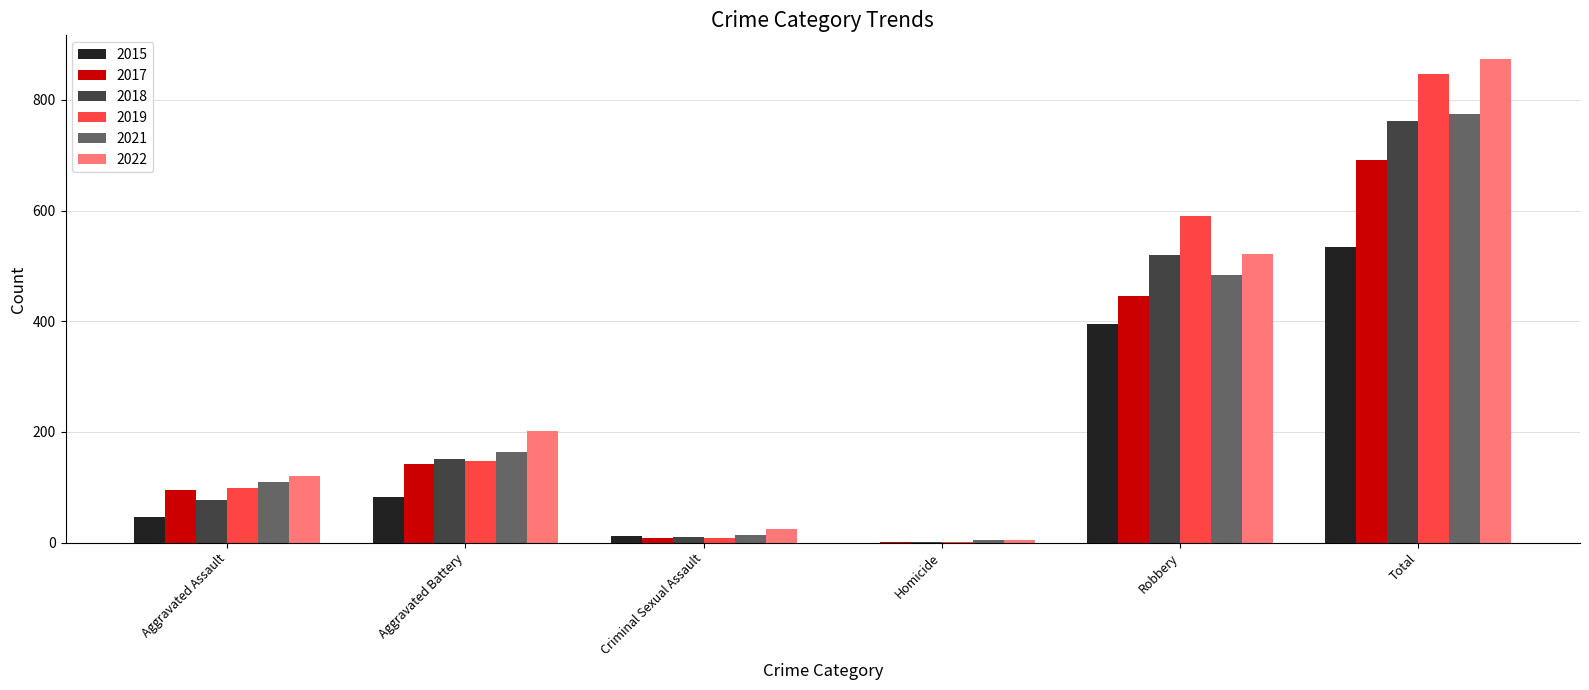

Which category has the highest value in the 2022 series?

Total